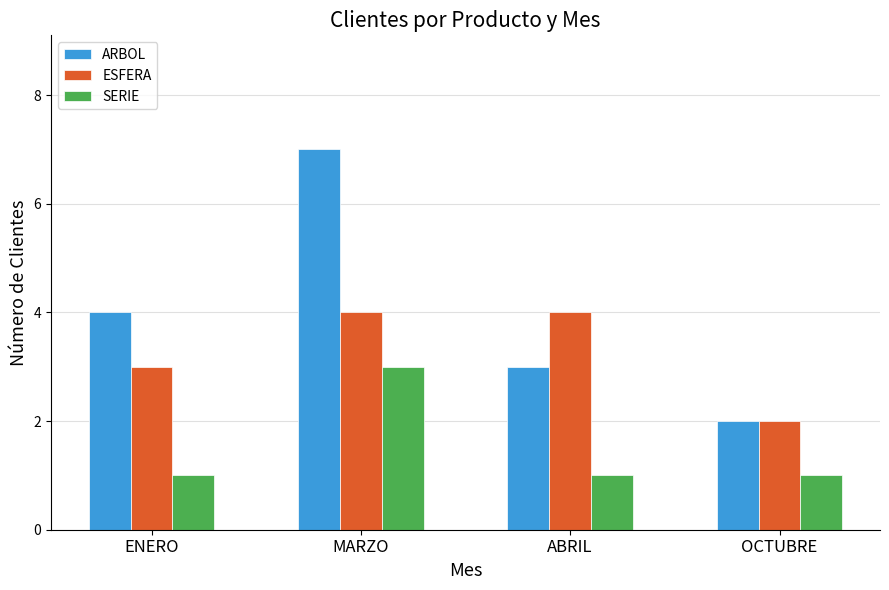

Is the value of SERIE at ABRIL greater than the value of ARBOL at MARZO?

No